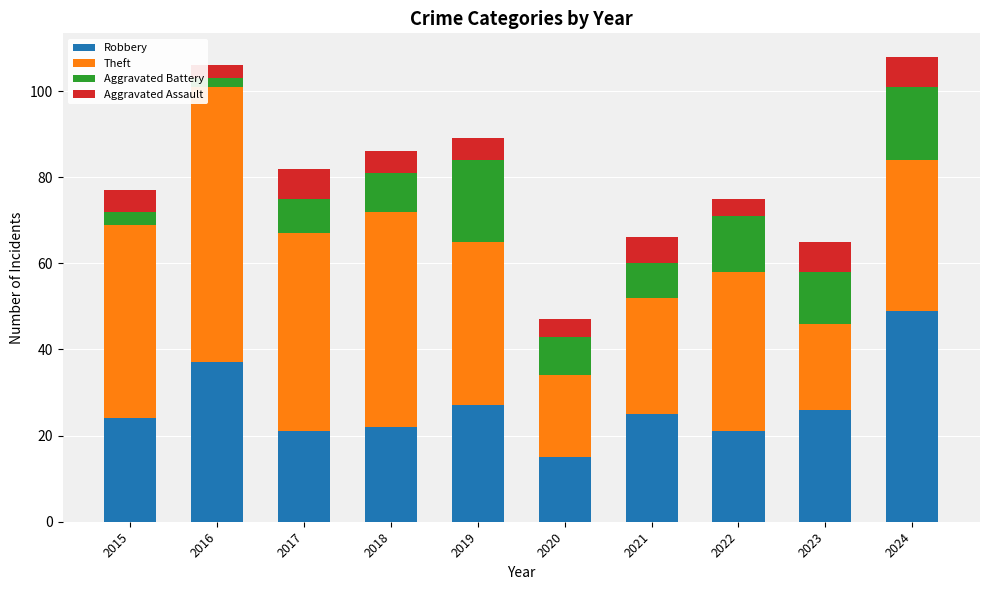

What is the sum of all Robbery values?

267